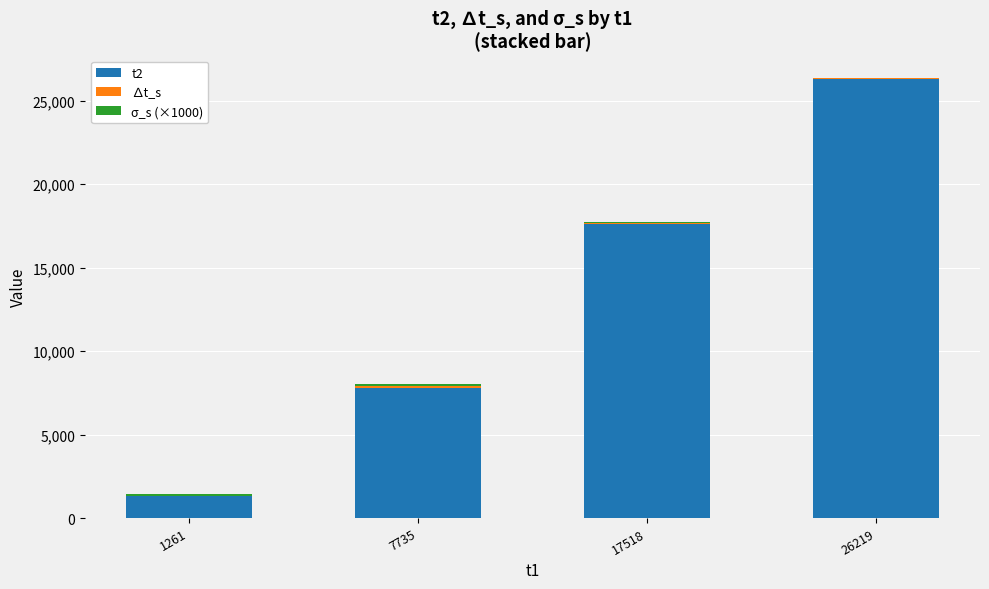

The ∆t_s series shows 61.0 at 26219. True or false?

True